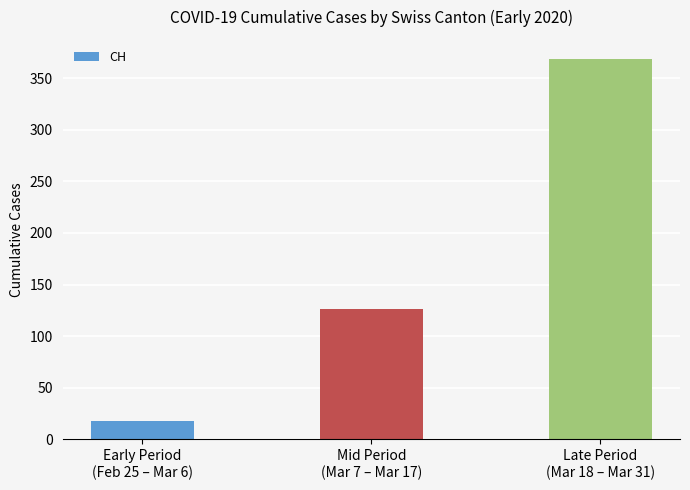

What is the difference between the second highest and minimum values?

107.9